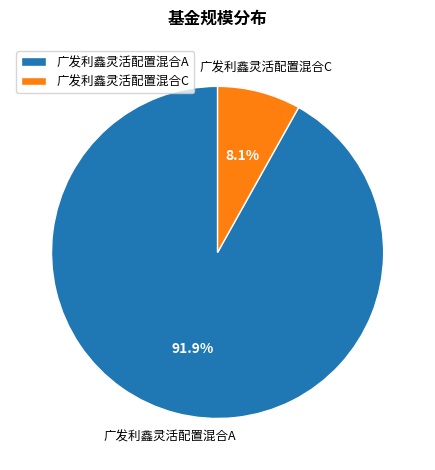

What is the largest slice in the pie chart?

广发利鑫灵活配置混合A